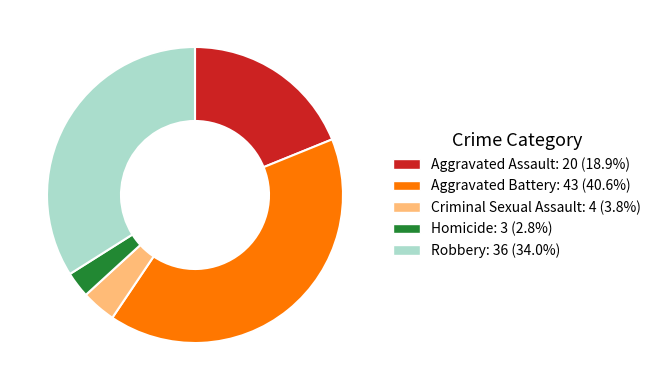

Does Homicide account for over 50% of the chart?

No